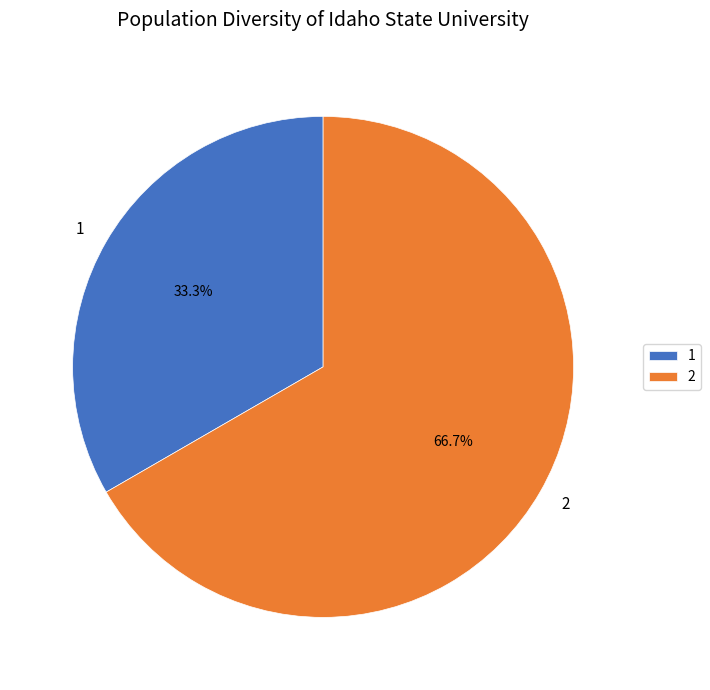

Count the number of slices in the pie.

2